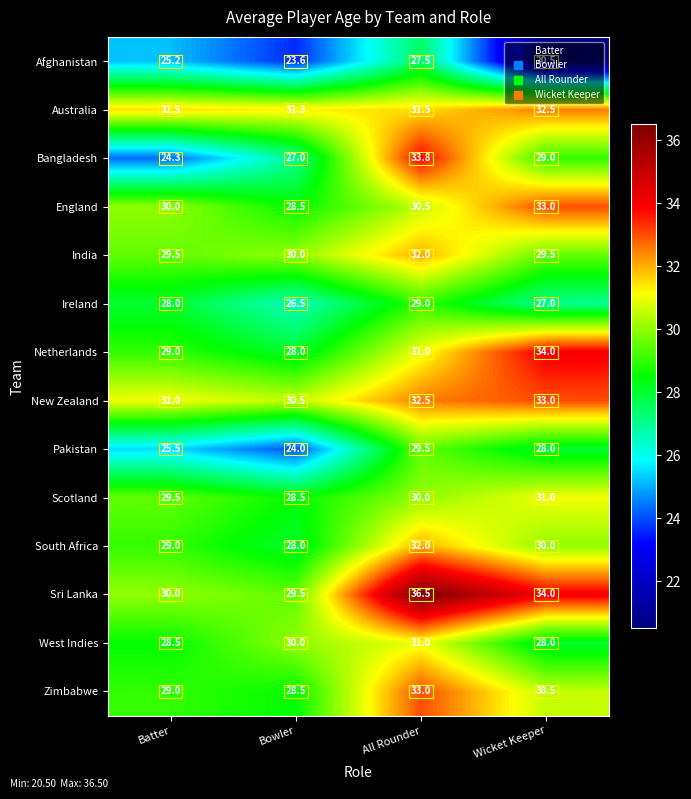

At which label does Australia reach its peak?

Wicket Keeper